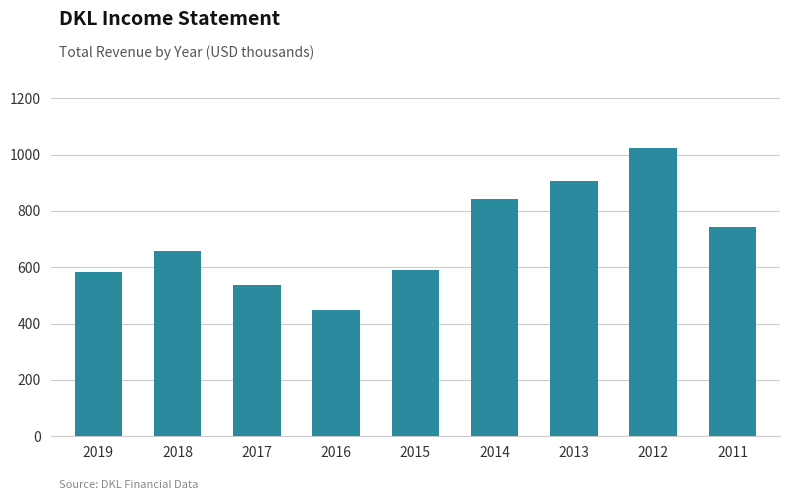

What is the difference between the second highest and minimum values?

459300